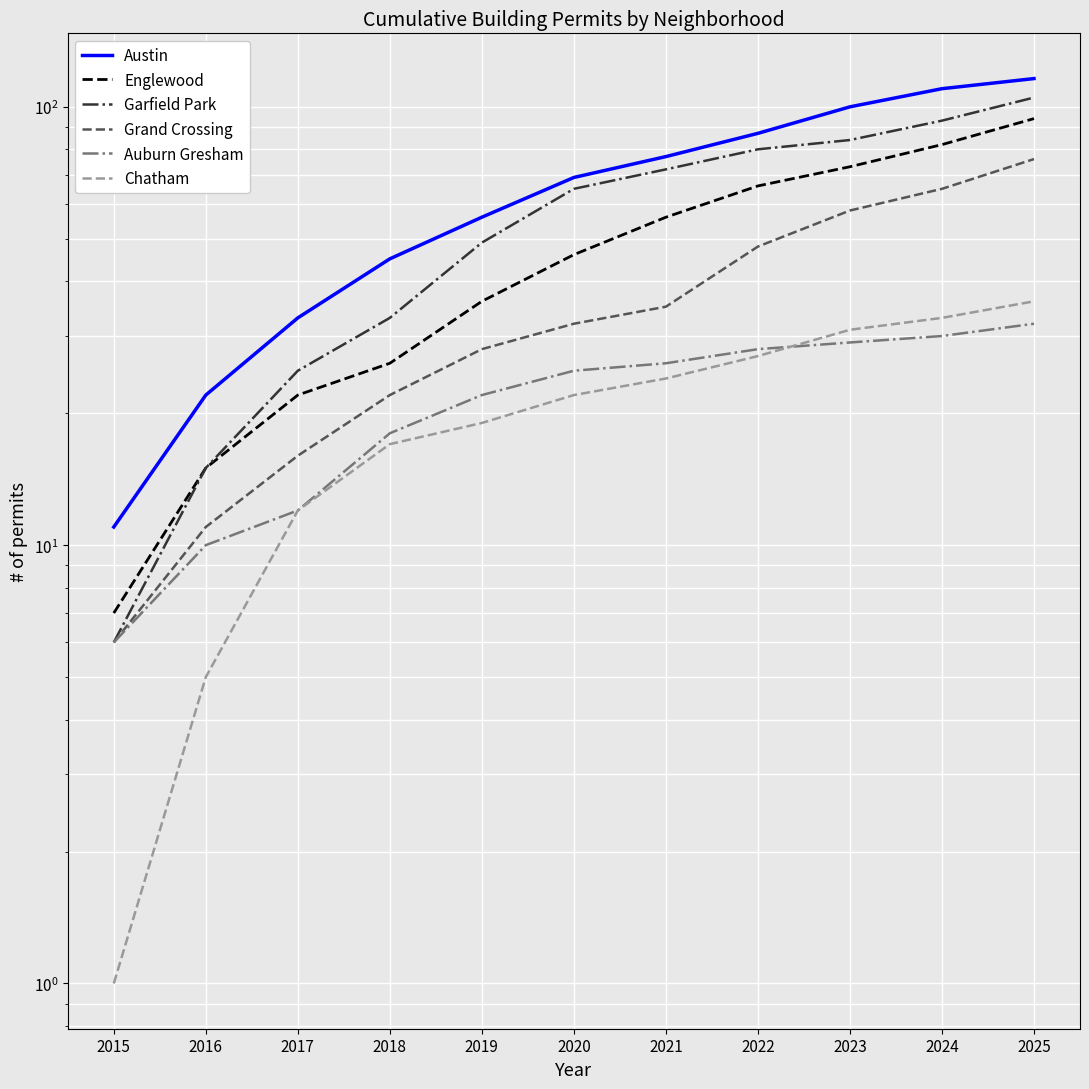

True or false: Austin has more than 1 interior local peaks.

False